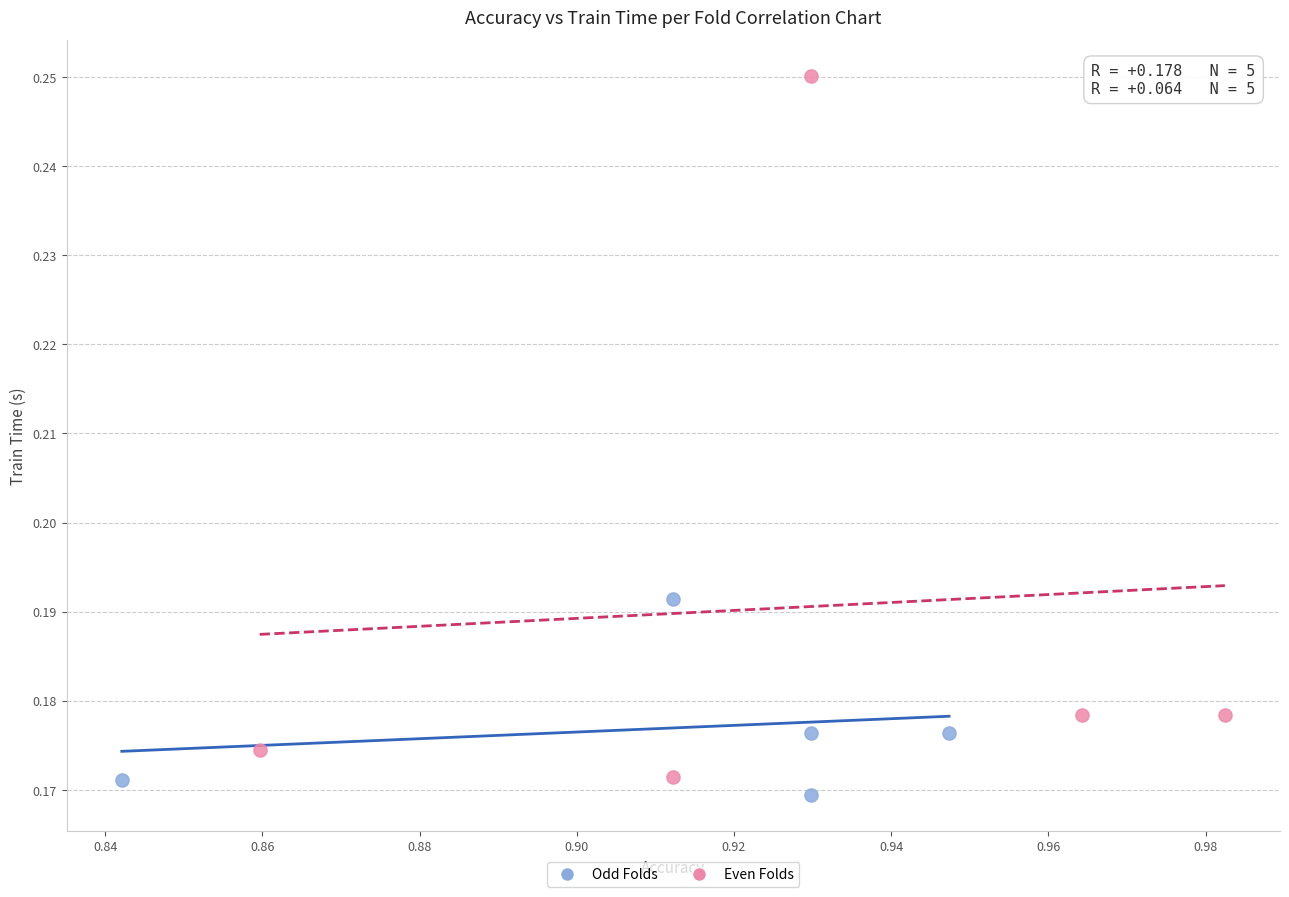

Which series reaches the minimum Y coordinate?

Odd Folds